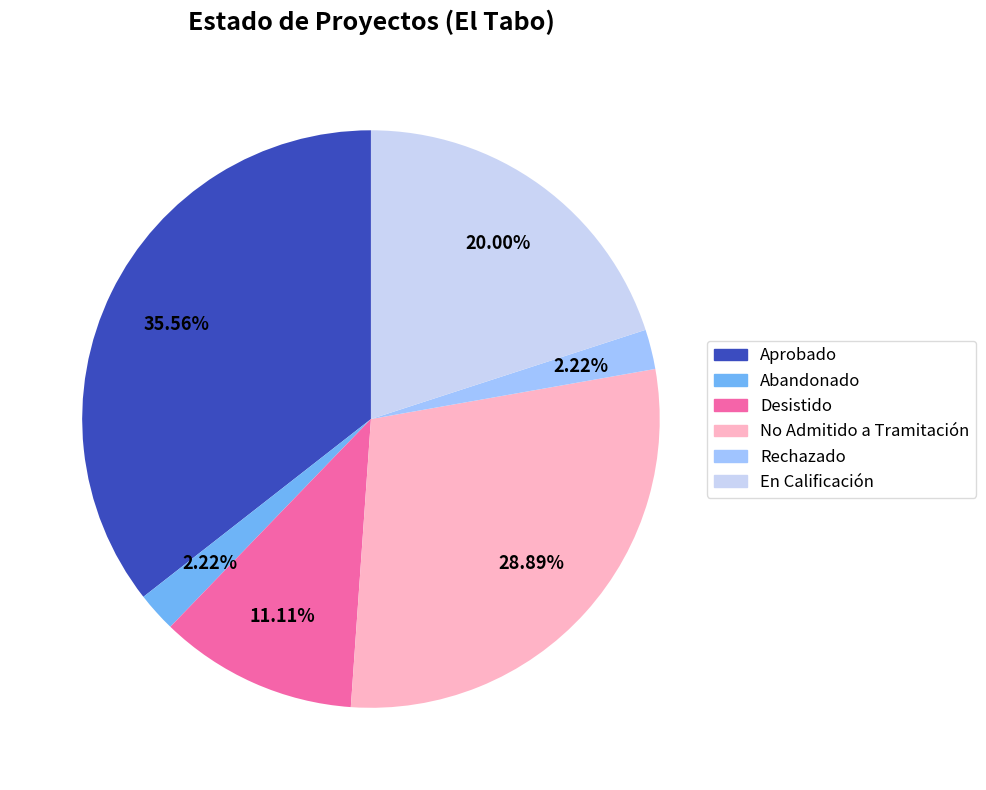

How many segments does this pie chart have?

6